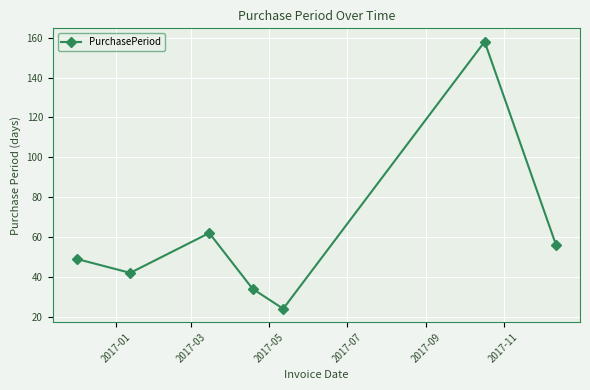

What is the minimum value shown in the chart?

24